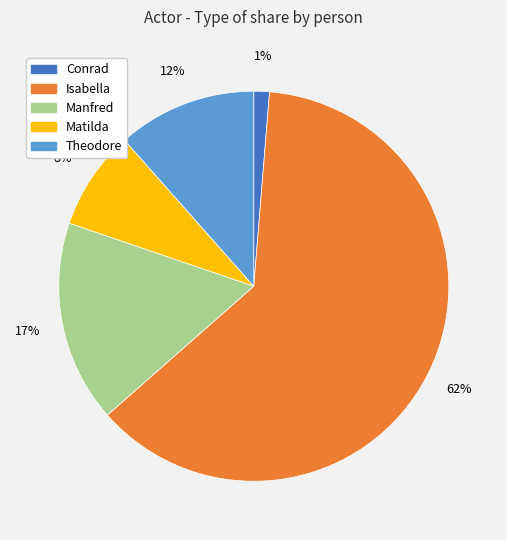

Which slice is the largest?

Isabella